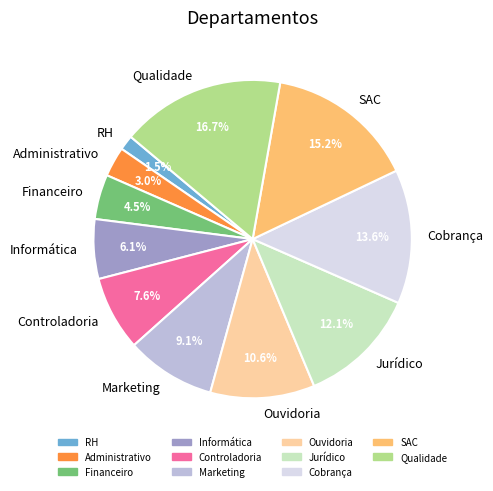

Which category has the smallest portion of the pie?

RH